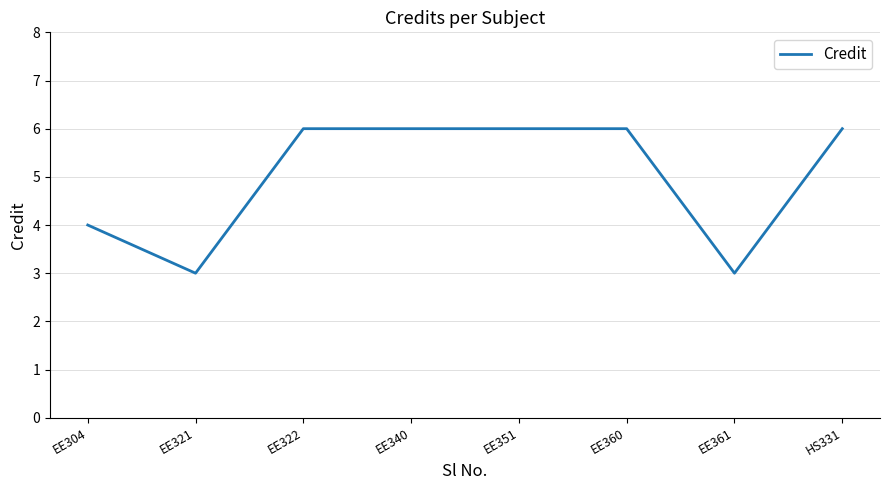

What is the difference between the maximum and minimum values?

3